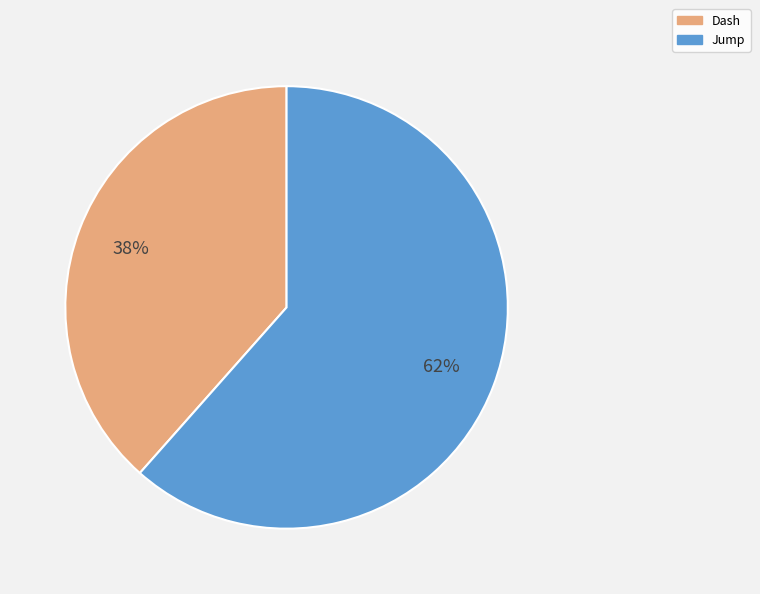

How many slices are in this pie chart?

2